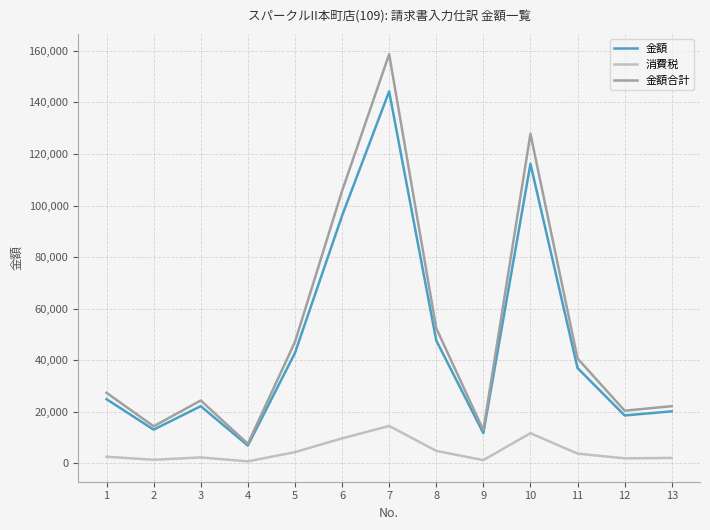

True or false: 金額合計 and 消費税 cross at least once.

False